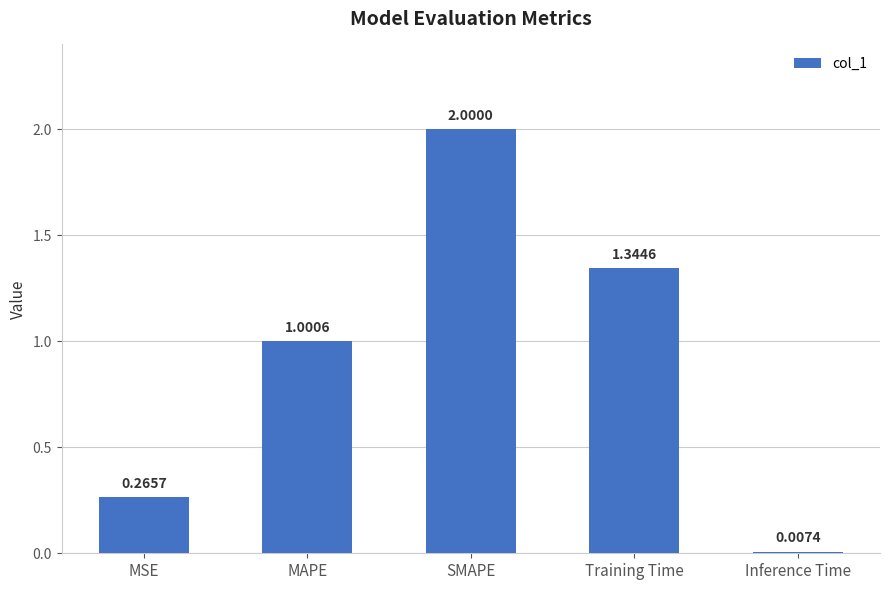

What is the sum of the values at Training Time and MAPE?

2.3